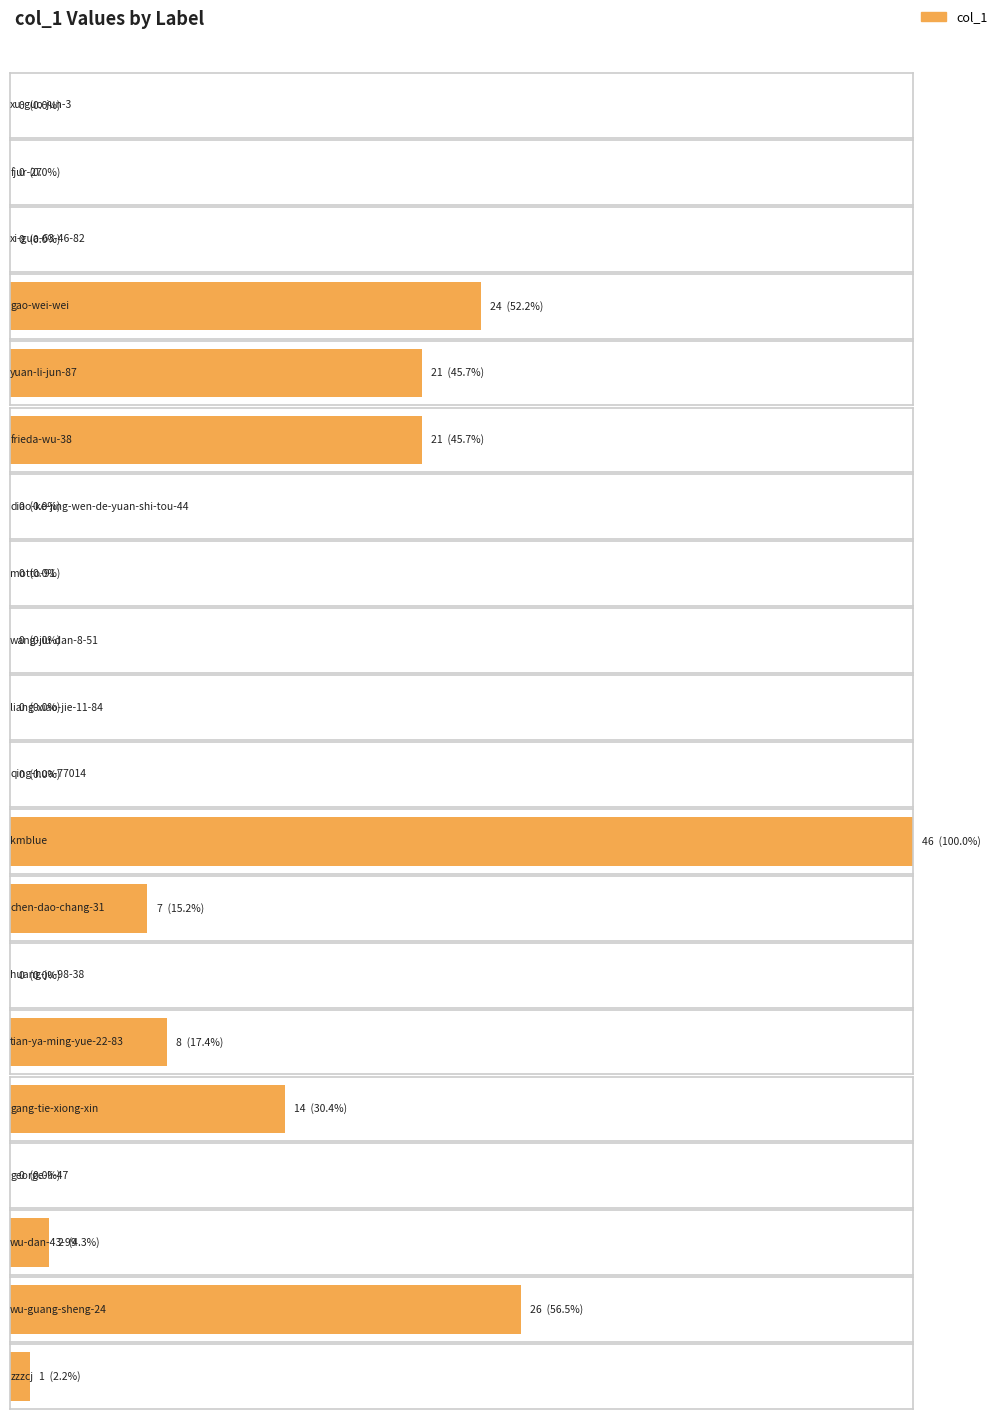

Reading left to right, what are all the values shown in this chart?

xu-guo-jun-3=0	fjur-27=0	xi-gua-63-46-82=0	gao-wei-wei=24	yuan-li-jun-87=21	frieda-wu-38=21	diao-ke-jing-wen-de-yuan-shi-tou-44=0	motto-91=0	wang-jiu-dan-8-51=0	liang-xiao-jie-11-84=0	qing-hua-77014=0	kmblue=46	chen-dao-chang-31=7	huang-ju-98-38=0	tian-ya-ming-yue-22-83=8	gang-tie-xiong-xin=14	george-li-47=0	wu-dan-43-99=2	wu-guang-sheng-24=26	zzzcj=1